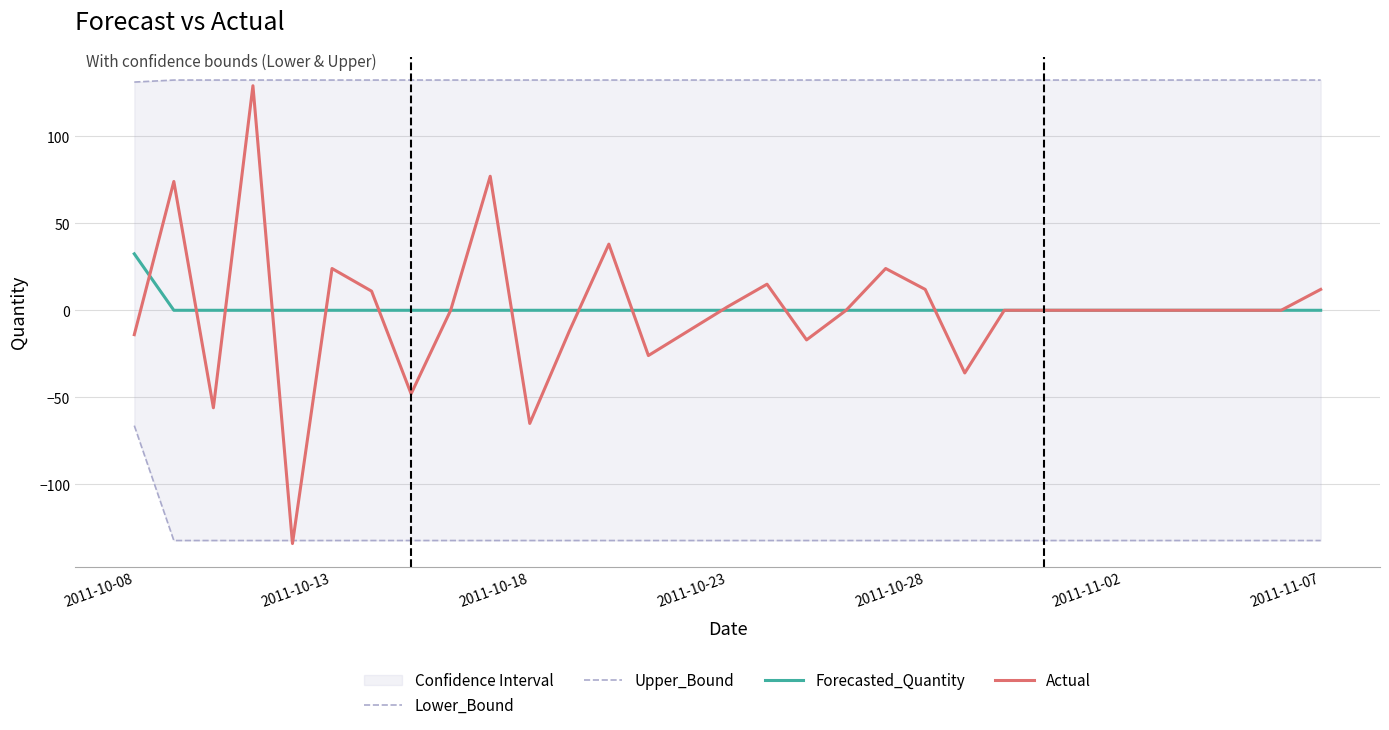

What is the lowest value of the Actual series?

-134.0